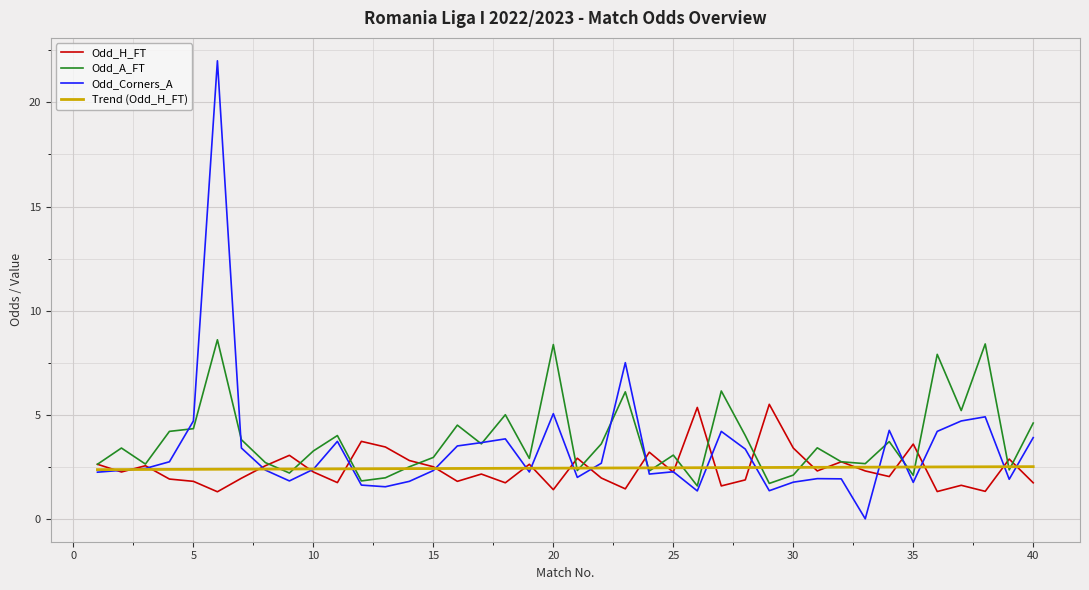

What is the lowest value of the Odd_H_FT series?

1.3